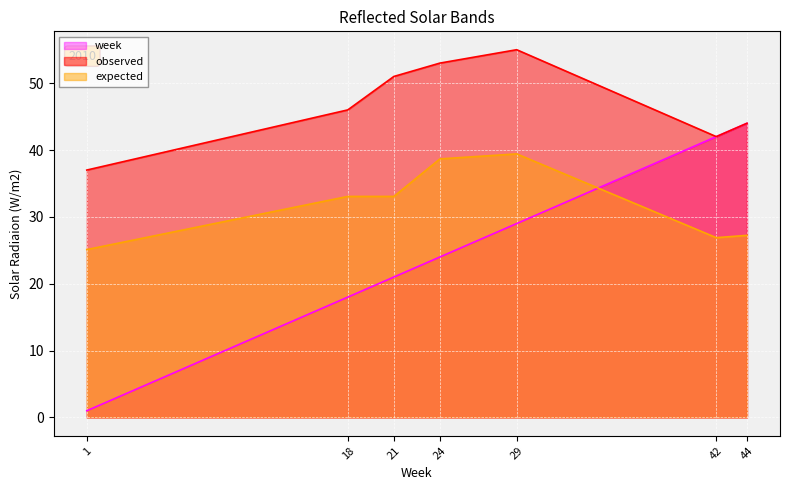

The observed series shows 46.0 at 18. True or false?

True